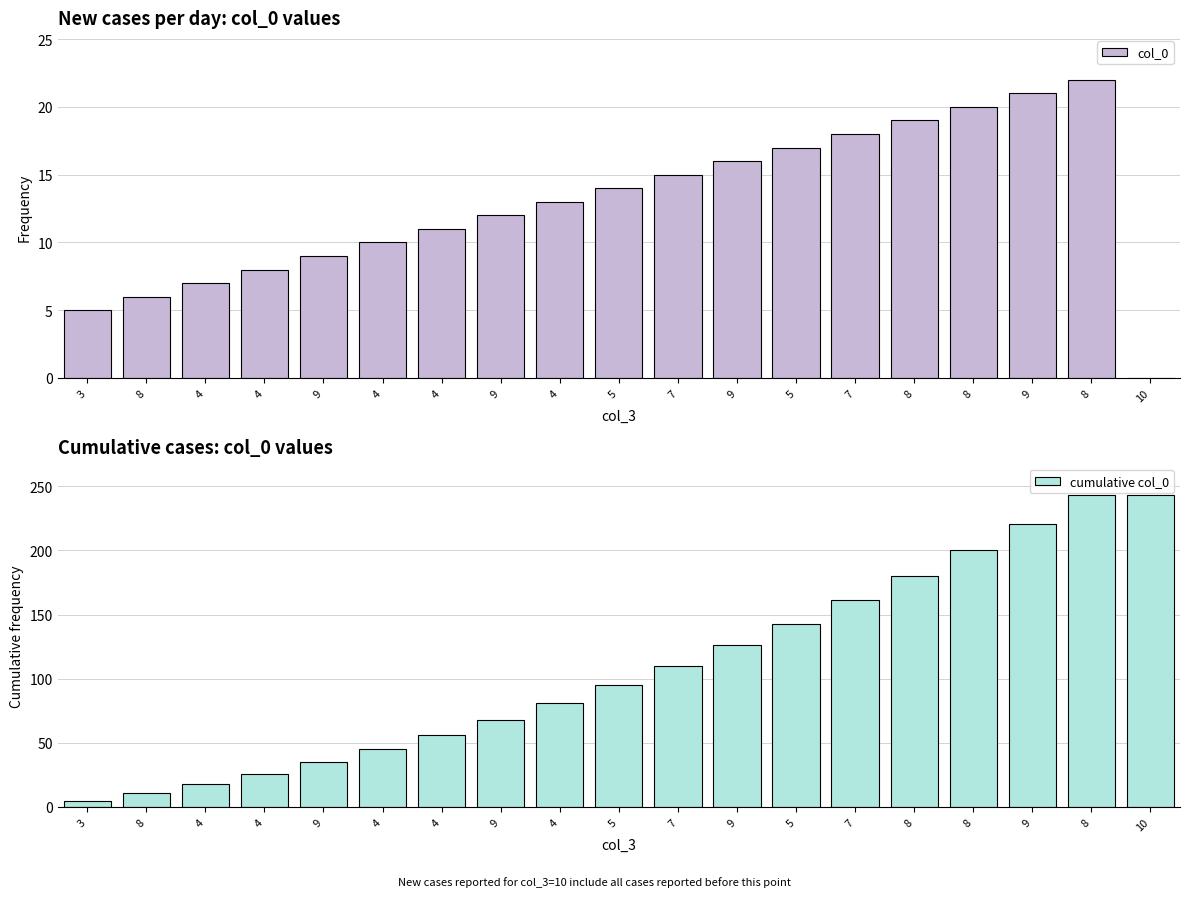

List the series in order of their peak value, highest first.

cumulative col_0, col_0